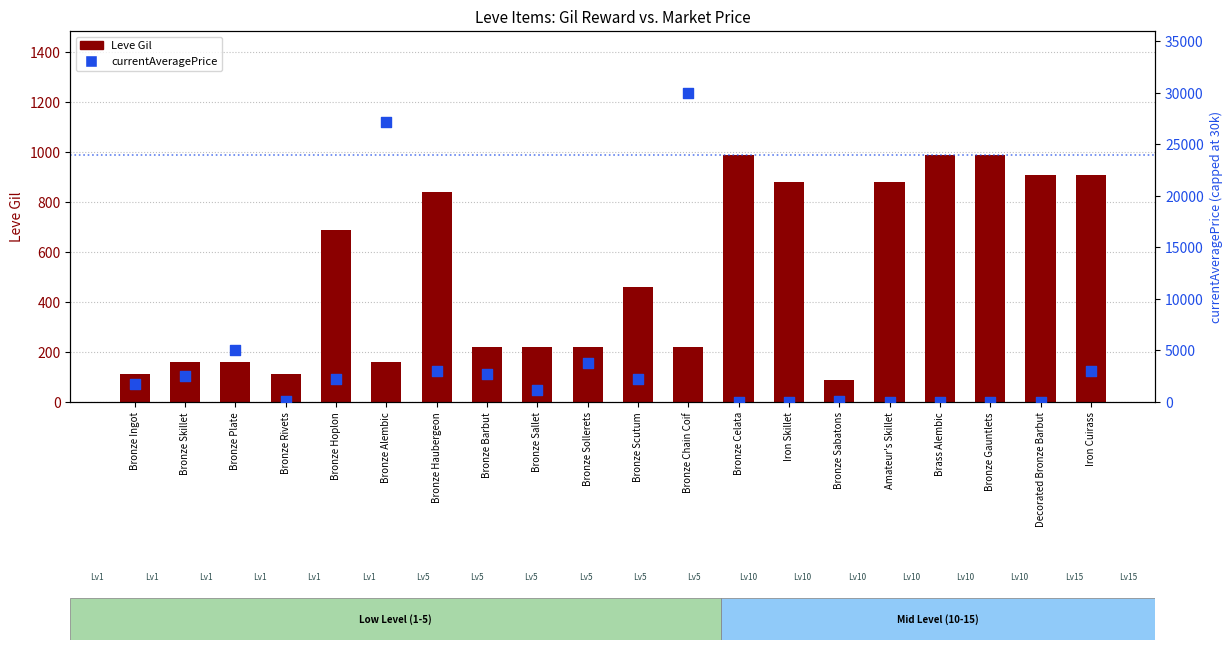

Is the value of currentAveragePrice at Iron Cuirass greater than the value of Leve Gil at Bronze Barbut?

Yes